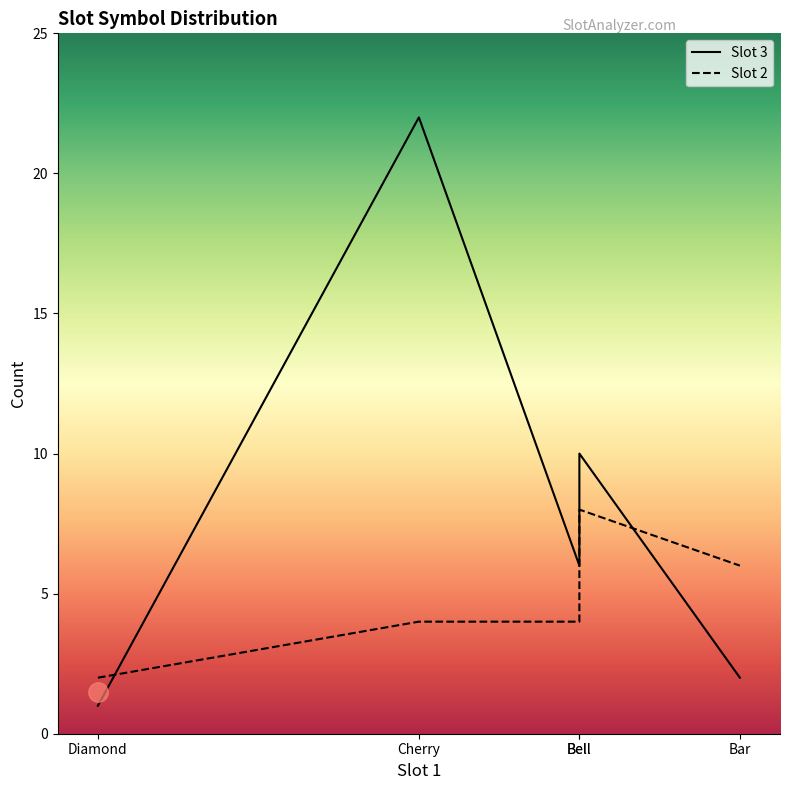

How many categories are shown in the chart?

5